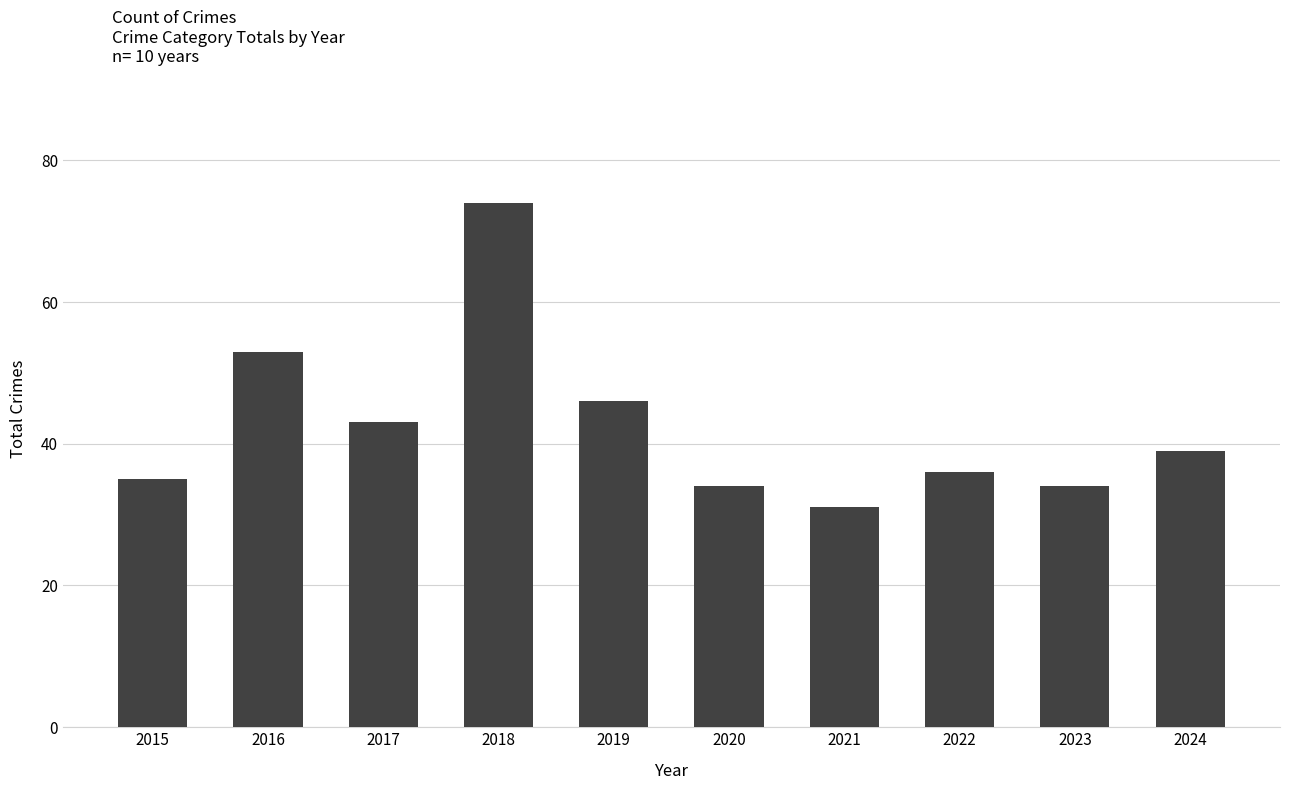

The value at 2017 is 43. True or false?

True